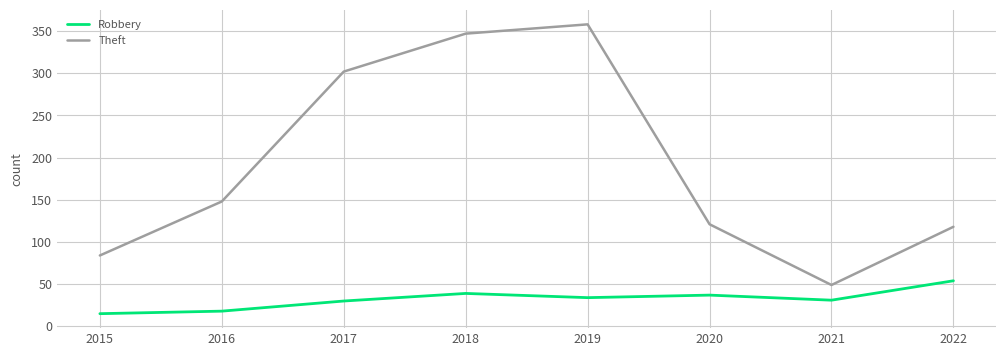

How many lines are shown in the chart?

2